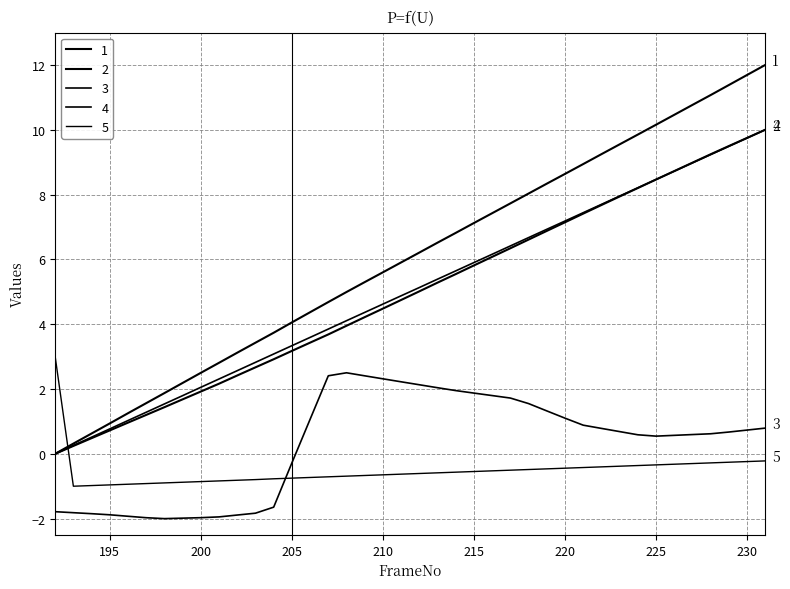

How many lines are shown in the chart?

5